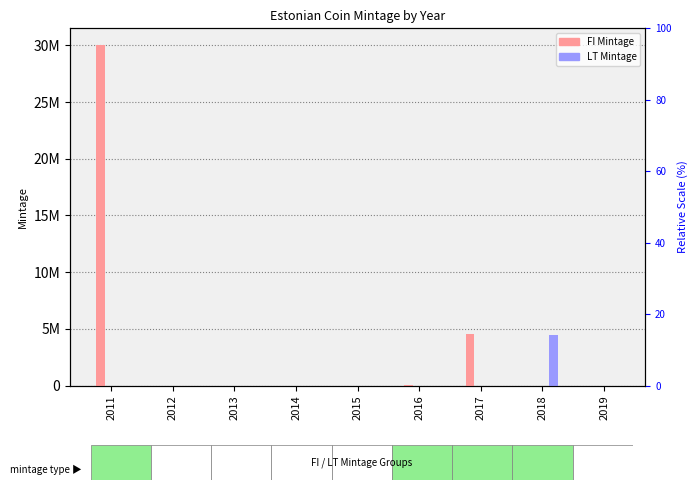

What are all the series names shown in the legend?

FI Mintage, LT Mintage